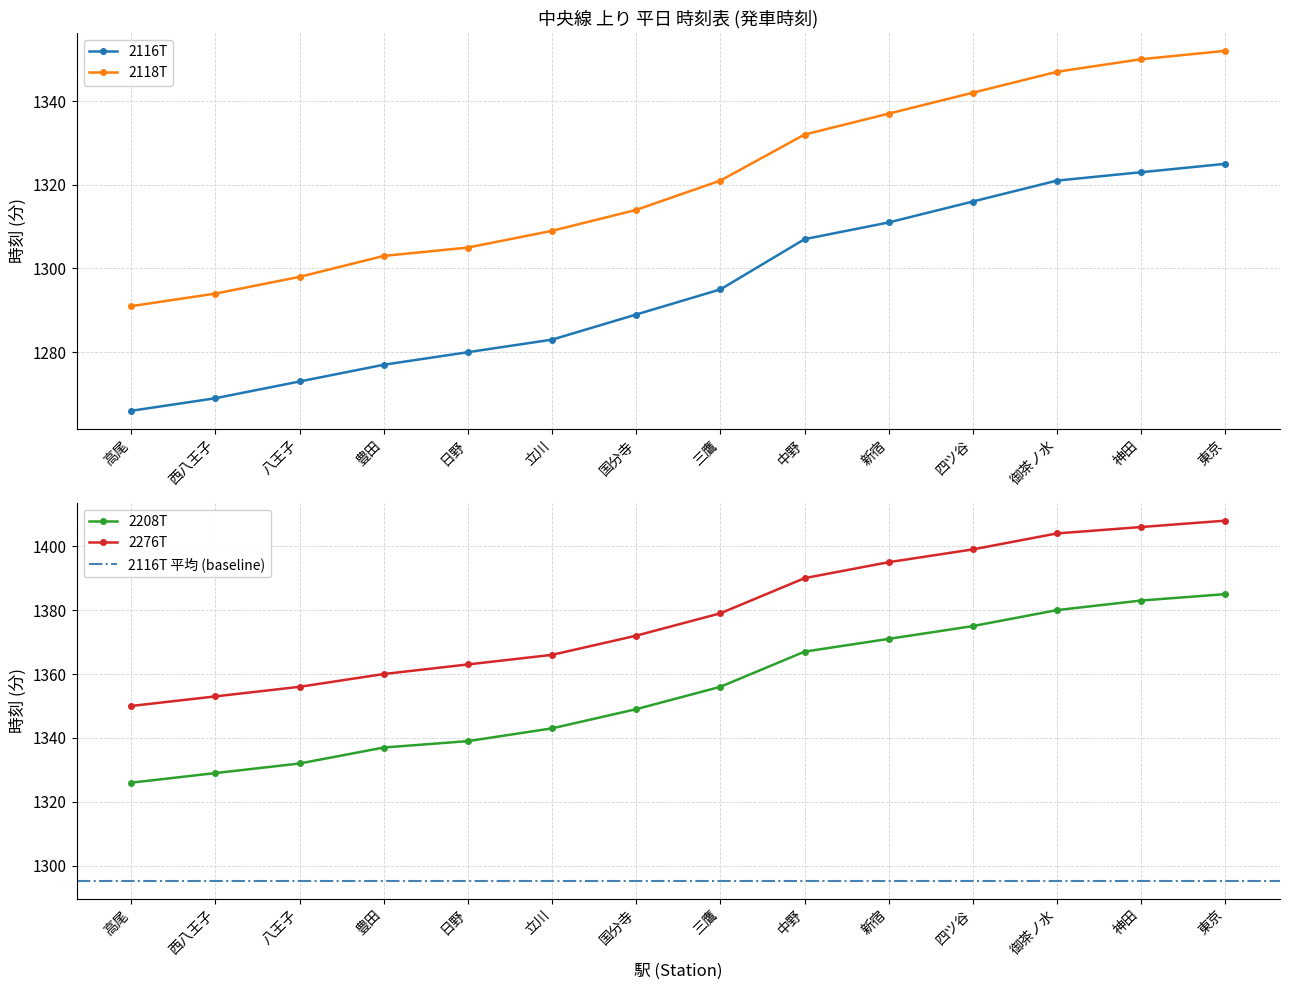

Which has a higher value, 3 or 2?

3